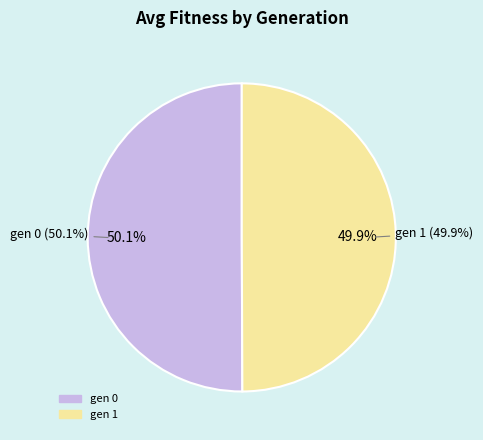

Is it true that gen 1 is 43% of the pie?

False